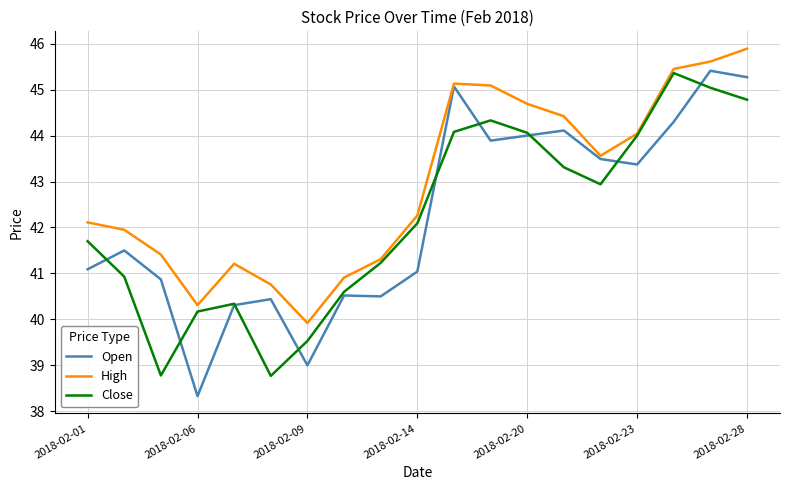

What is the maximum value shown in the chart?

45.9